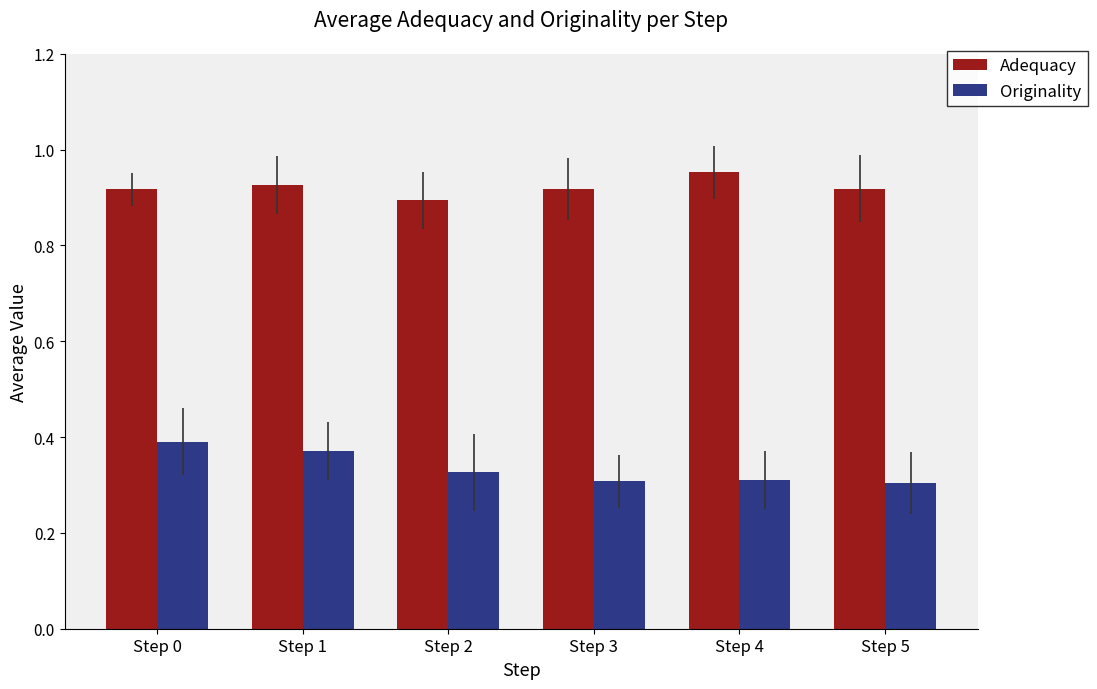

How many Adequacy values are between 0 and 1?

6